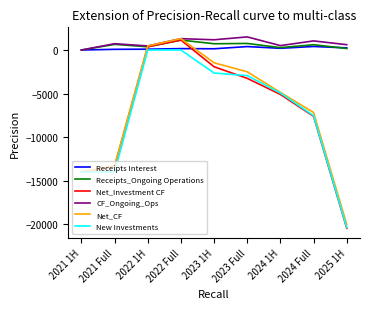

Is it true that Receipts_Ongoing Operations equals 608 at 2024 Full?

True